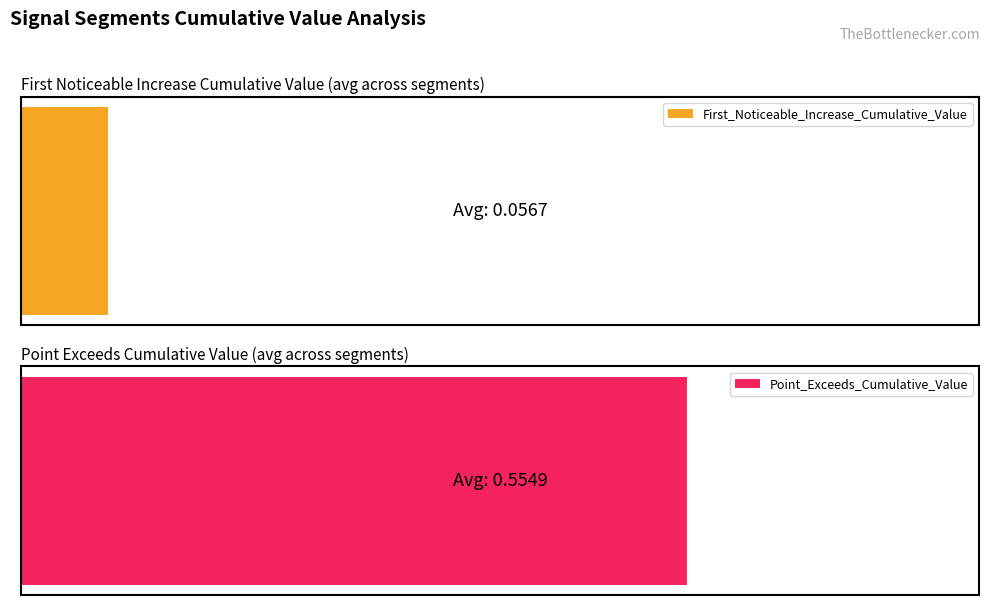

Which series has the widest spread of values?

Point_Exceeds_Cumulative_Value